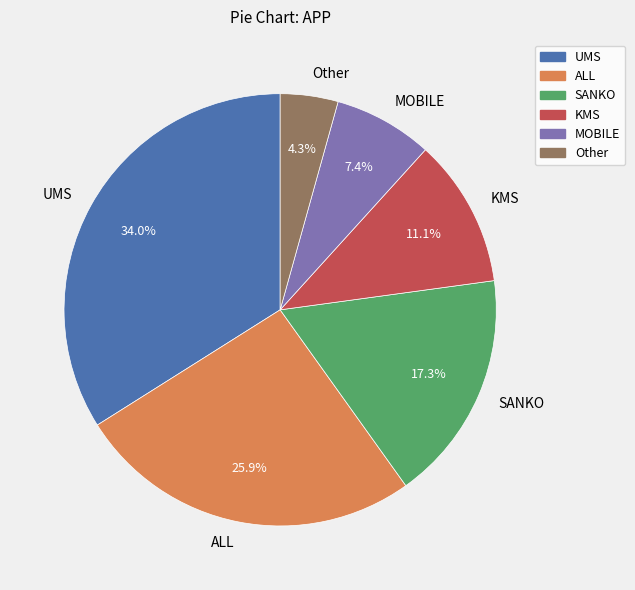

To the nearest percent, what is the combined percentage of ALL and MOBILE?

33%